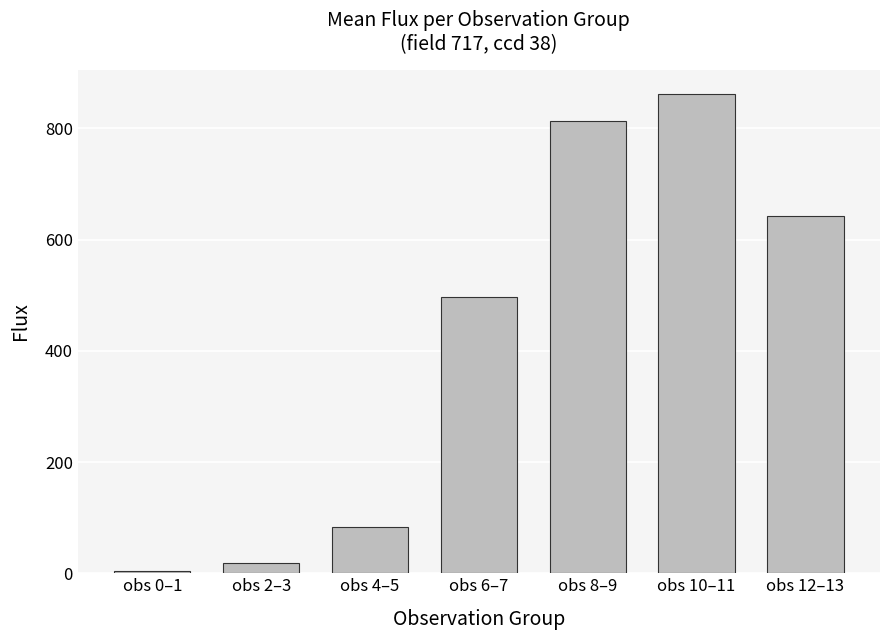

What is the sum of all values?

2922.1